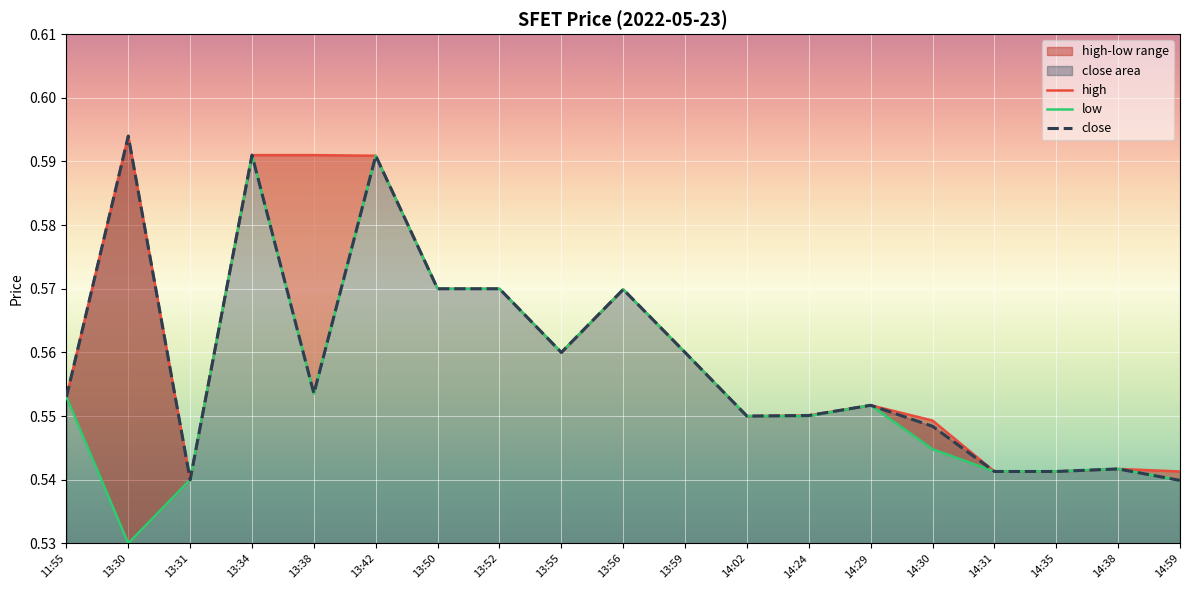

Rank the series by their maximum value, from lowest to highest.

low, high, close